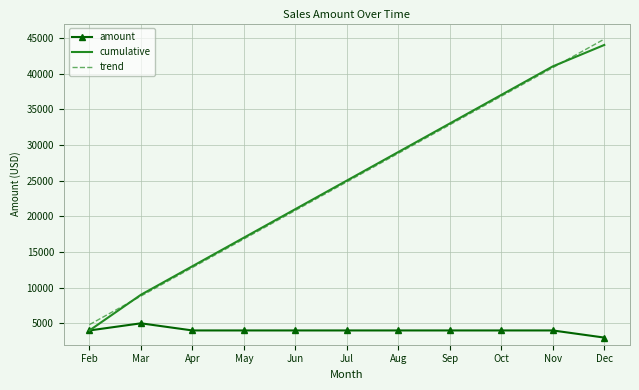

The amount series shows 4000.0 at Aug. True or false?

True